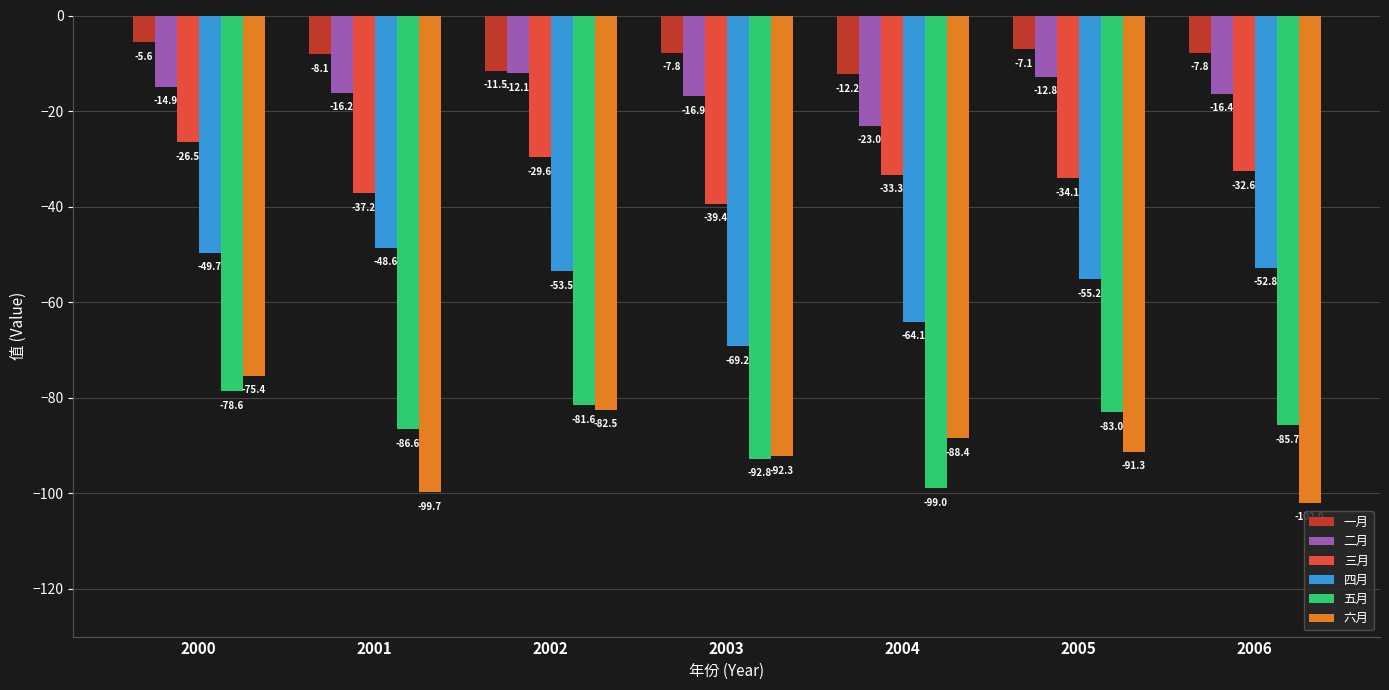

At which category is the sum across all series the highest?

2000